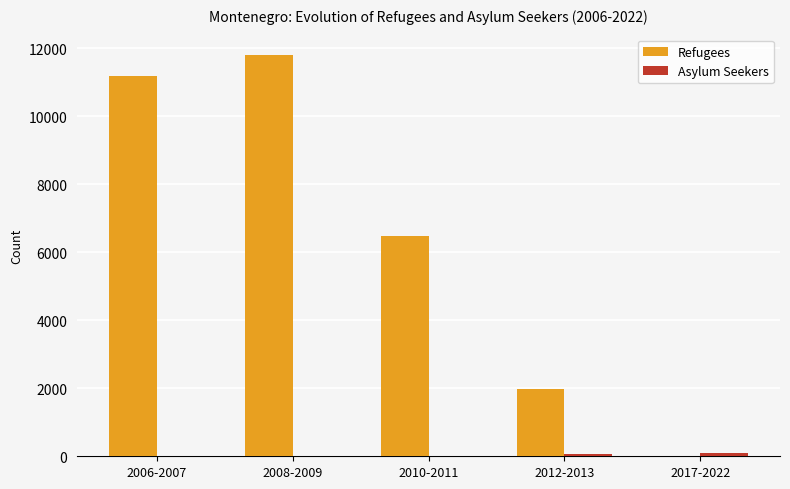

Count the number of data series in this chart.

2